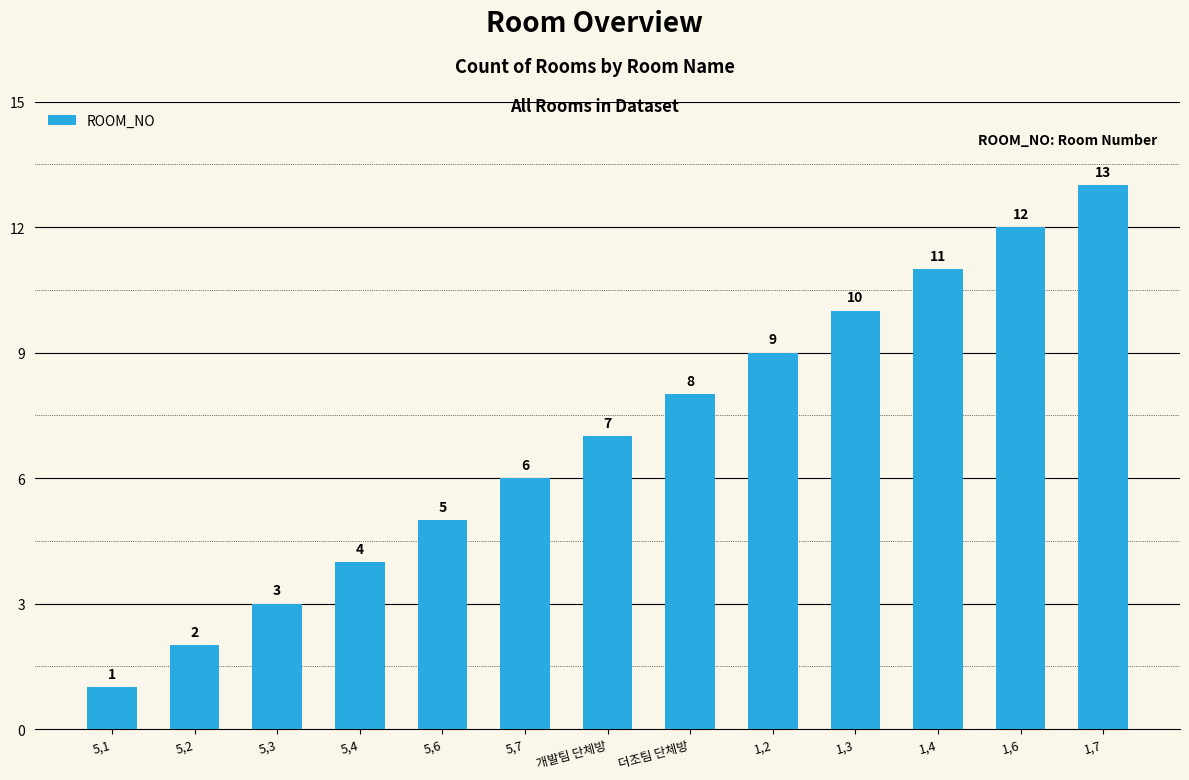

What is the change in value from 5,4 to 1,4?

+7